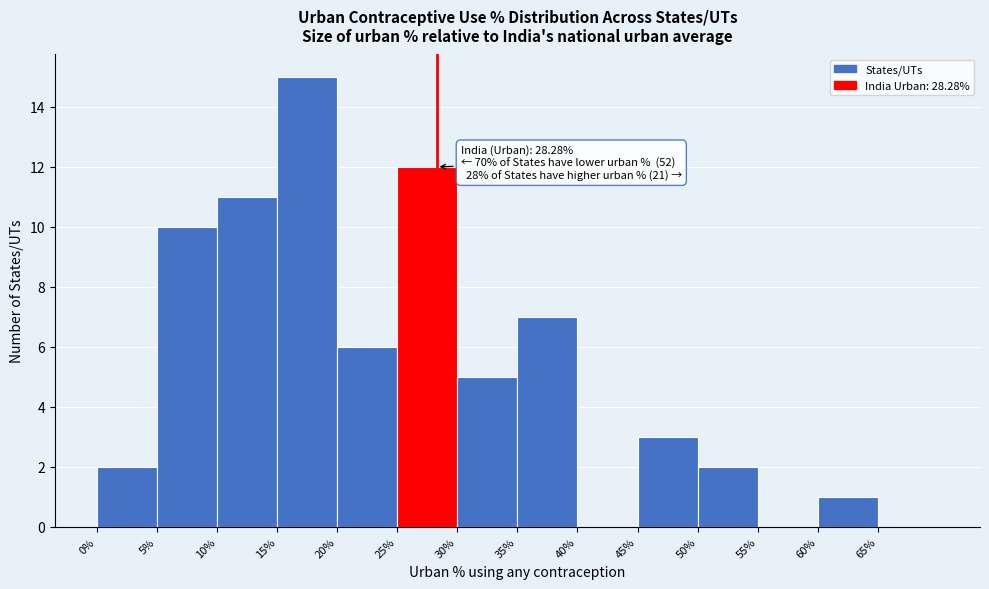

Over which range of the x-axis is the bar tallest?

15 to 20